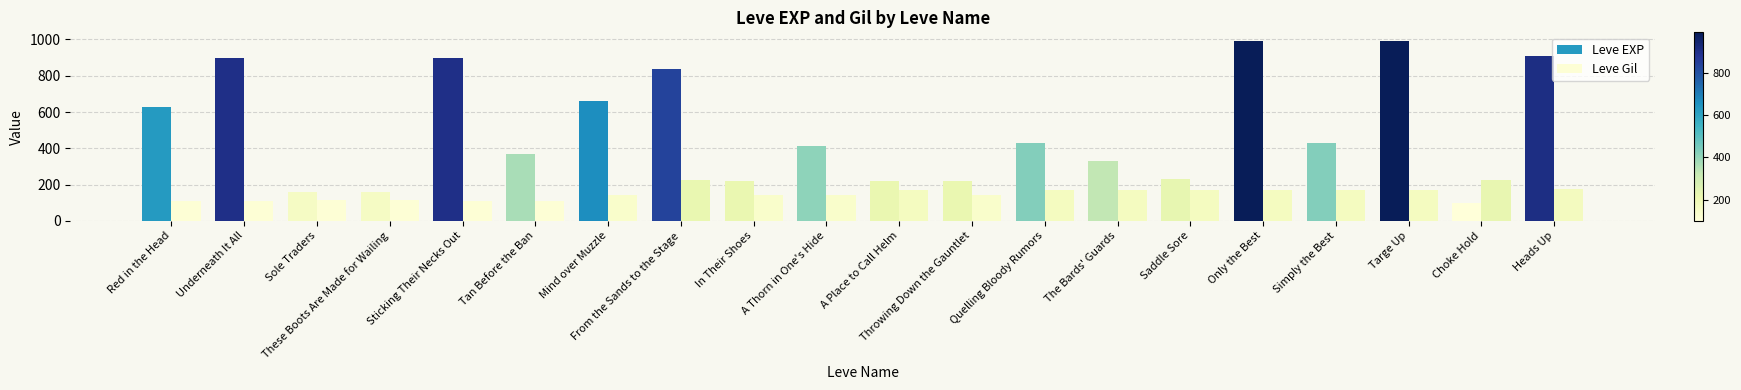

How many bars are there in each group?

2